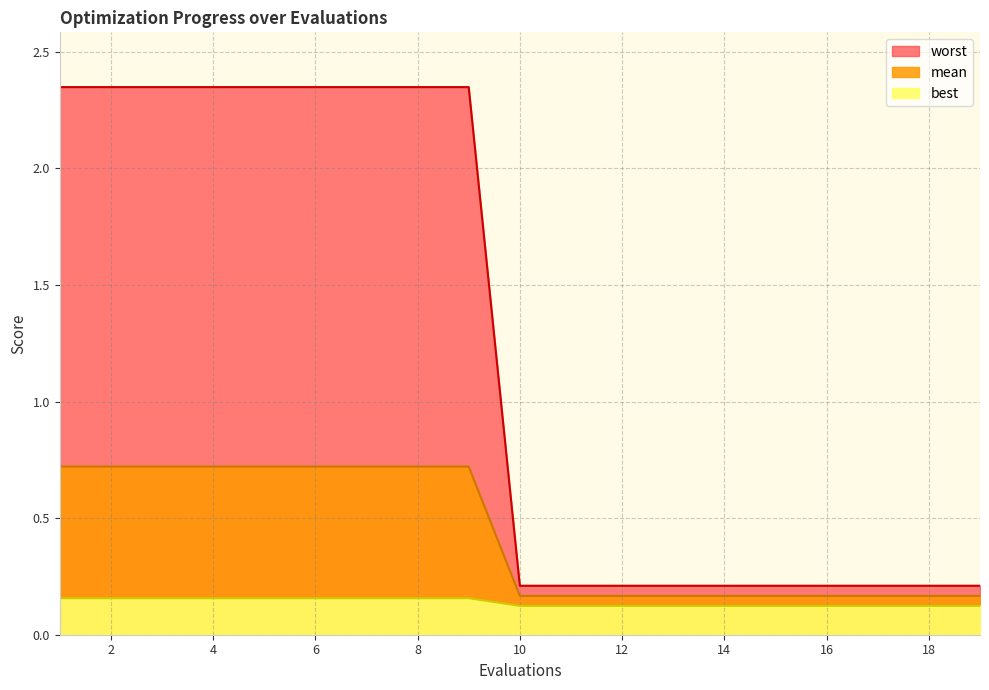

What is the approximate value of best at 12?

0.2